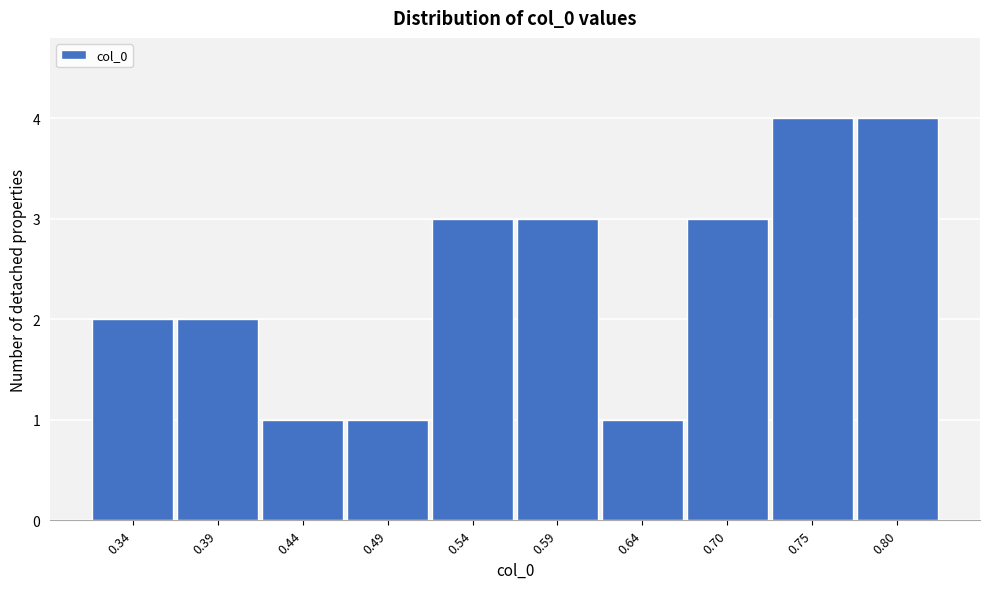

Reading right to left, extract all data points from this chart.

0.80=4	0.75=4	0.70=3	0.64=1	0.59=3	0.54=3	0.49=1	0.44=1	0.39=2	0.34=2